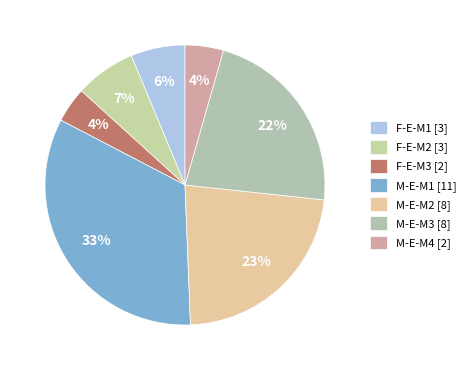

How many slices are in this pie chart?

7